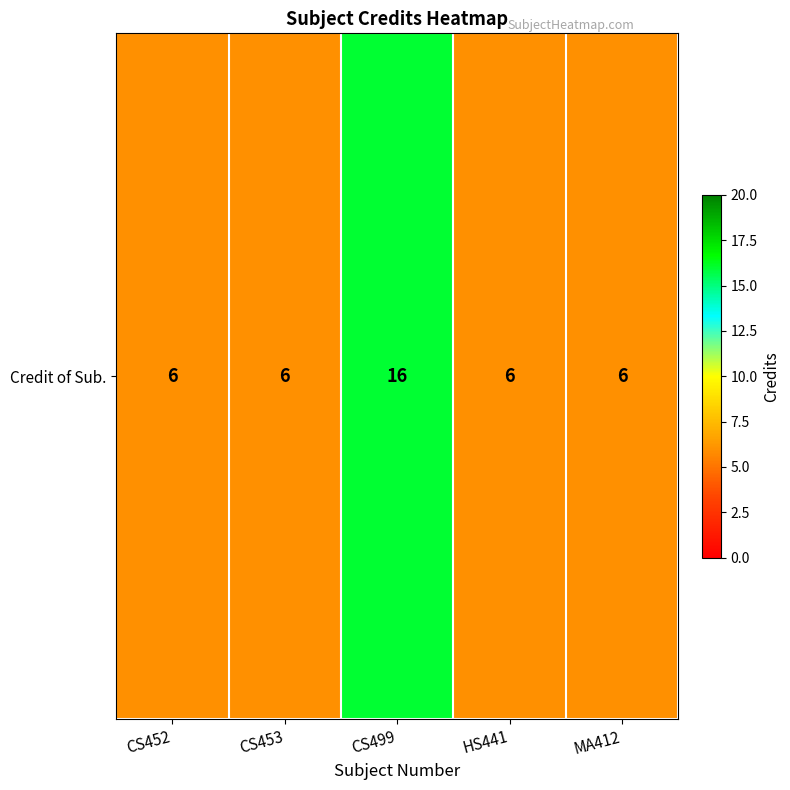

Which category has the lowest value across all series?

CS452